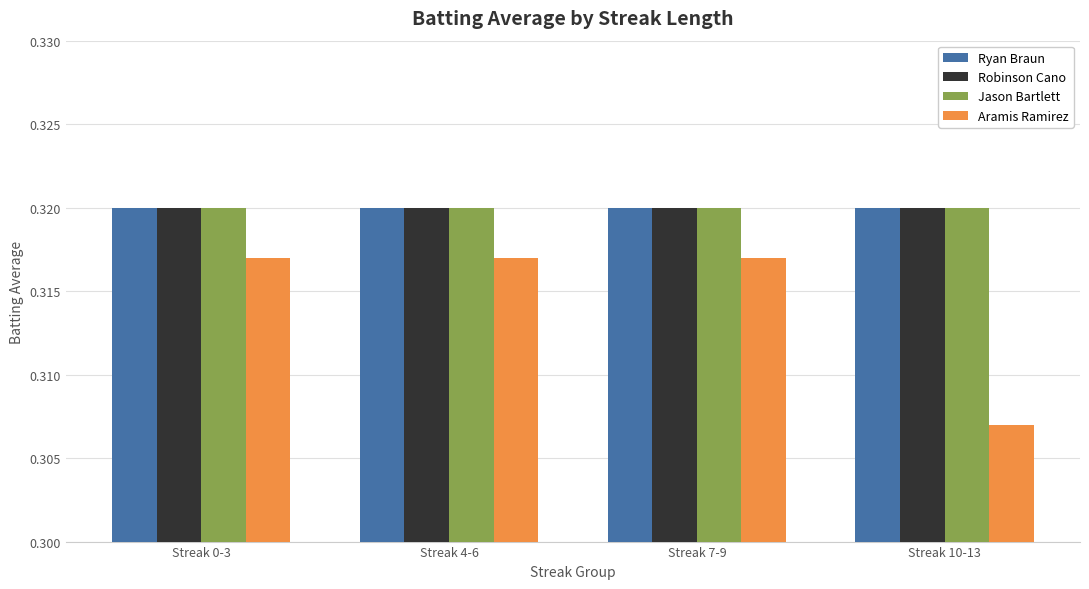

At how many categories does at least one series exceed 0?

4